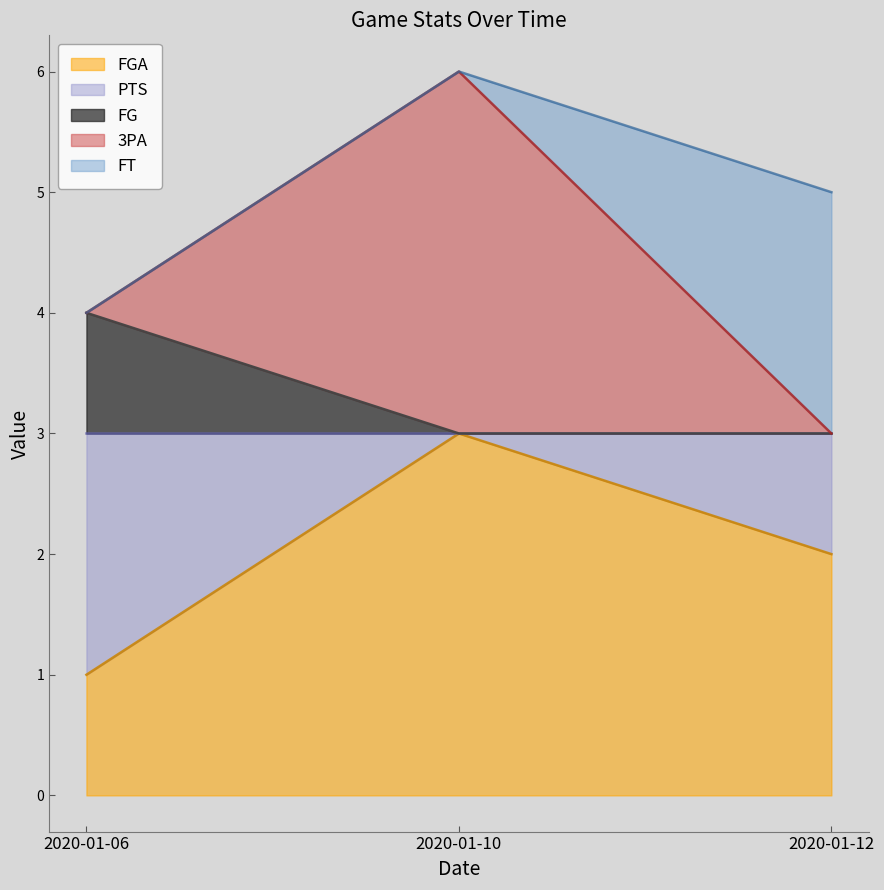

At which category is the sum across all series the highest?

2020-01-10